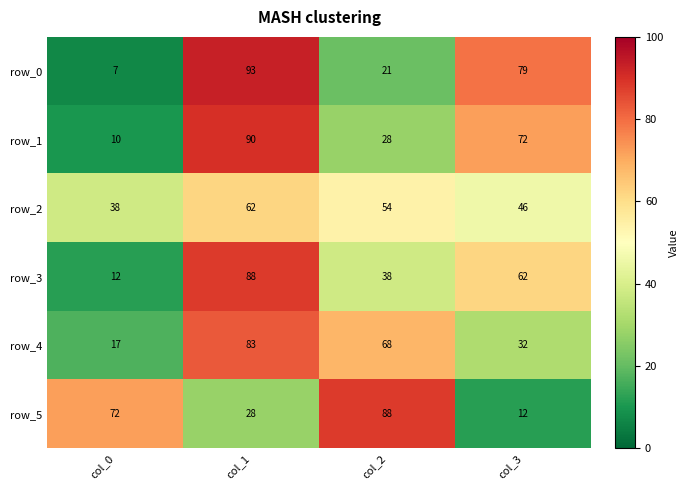

Reading right to left, what are all the values shown in this chart?

row_0: 79	21	93	7
row_1: 72	28	90	10
row_2: 46	54	62	38
row_3: 62	38	88	12
row_4: 32	68	83	17
row_5: 12	88	28	72